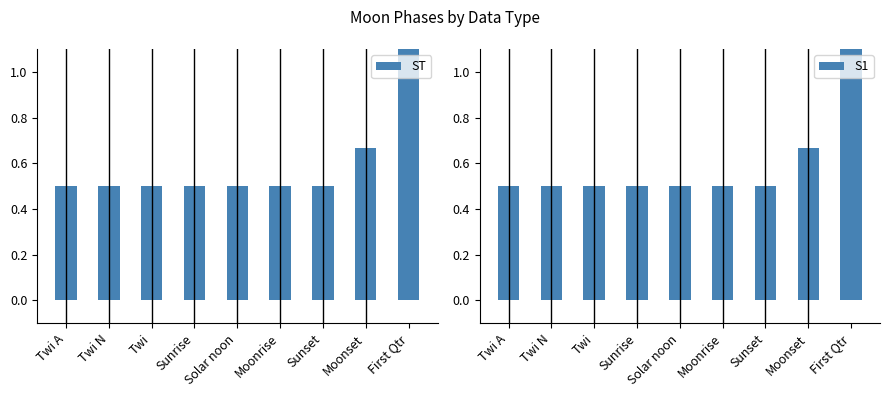

Is it true that S1 equals 0.2 at Solar noon?

False